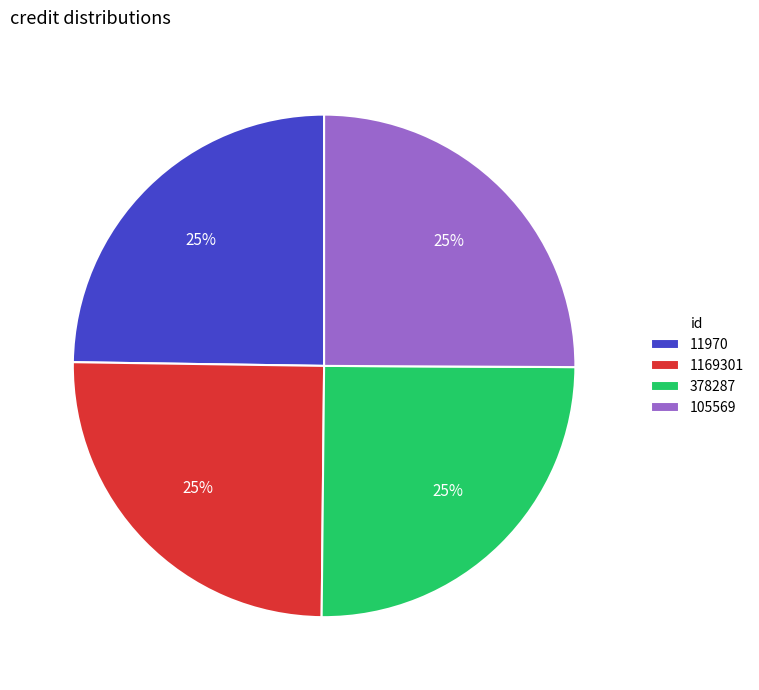

To the nearest percent, what is the combined percentage of 11970 and 105569?

50%